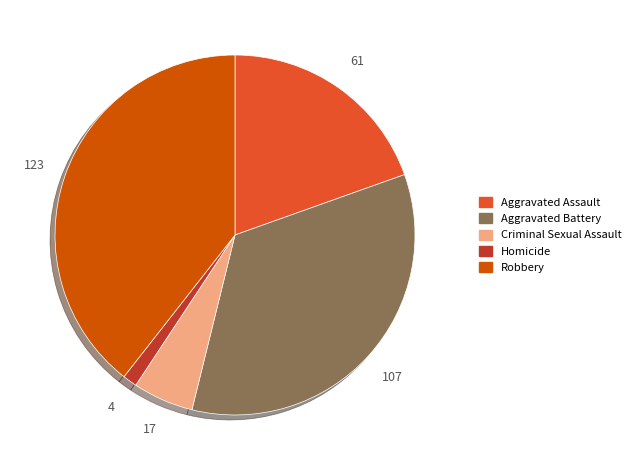

Rank the categories by value from lowest to highest.

Homicide, Criminal Sexual Assault, Aggravated Assault, Aggravated Battery, Robbery